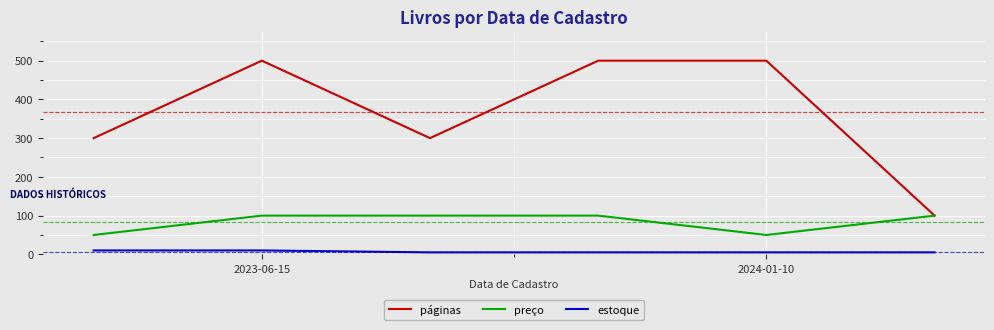

What is the maximum value shown in the chart?

500.0